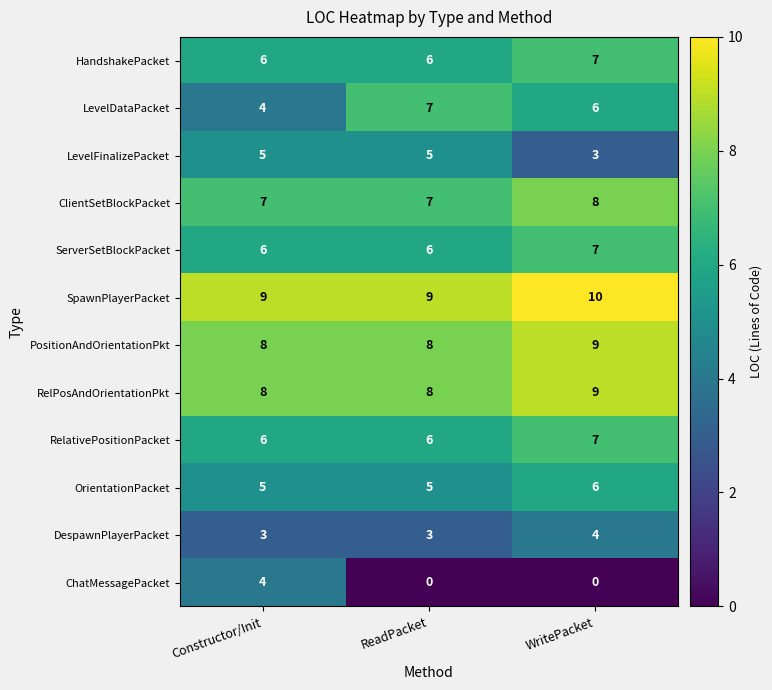

At which category is the sum across all series the highest?

WritePacket